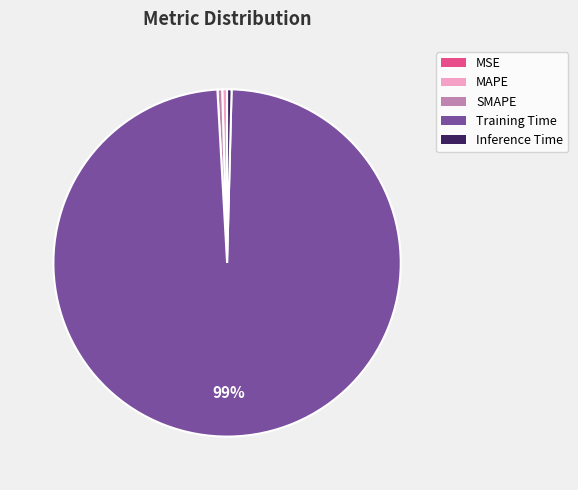

The MAPE slice represents 10% of the pie. True or false?

False